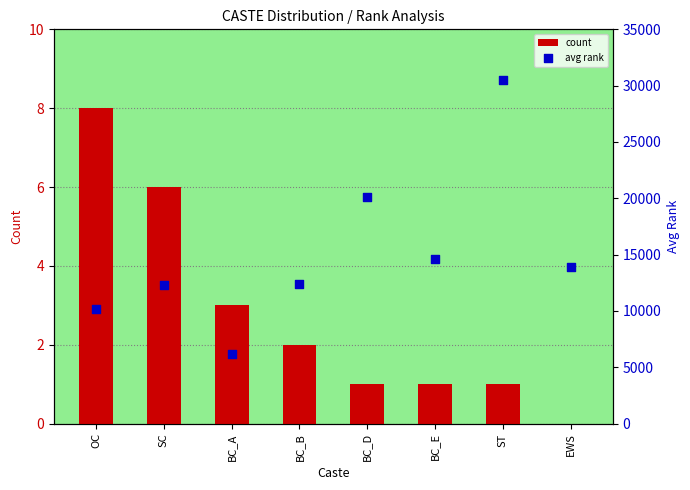

Which series reaches the maximum Y coordinate?

avg rank